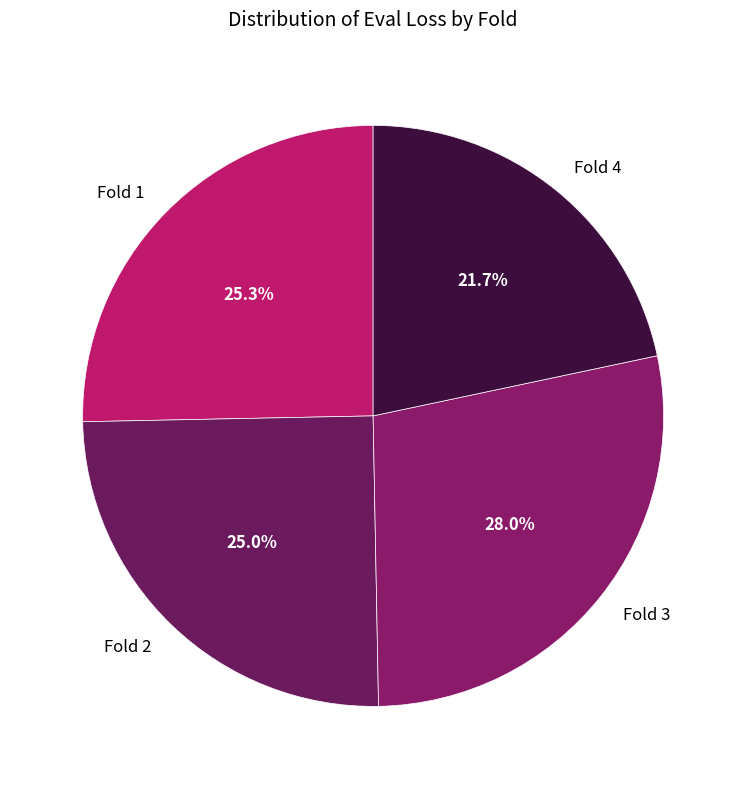

Does Fold 3 represent more than half of the total?

No